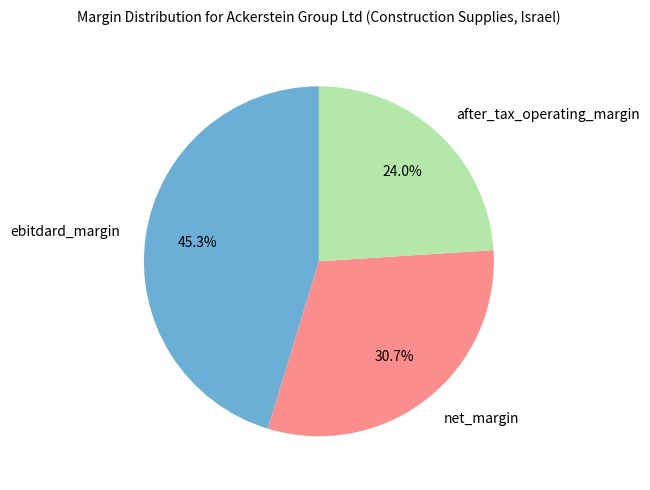

Is there any slice that represents more than half of the pie?

No